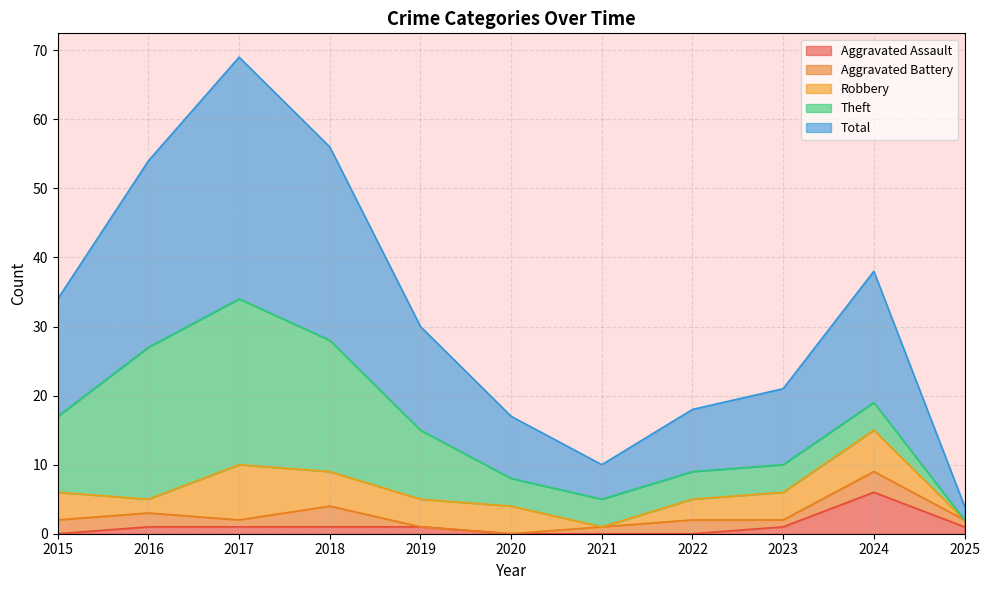

What are all the series names shown in the legend?

Aggravated Assault, Aggravated Battery, Robbery, Theft, Total